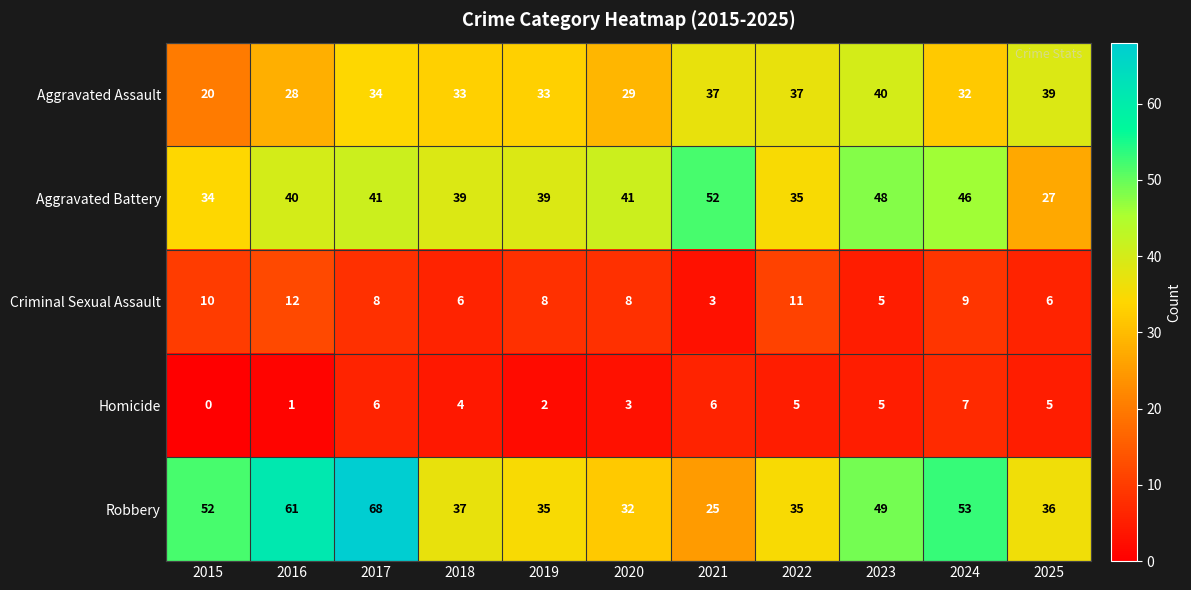

Is the value of Homicide at 2016 greater than the value of Aggravated Battery at 2019?

No